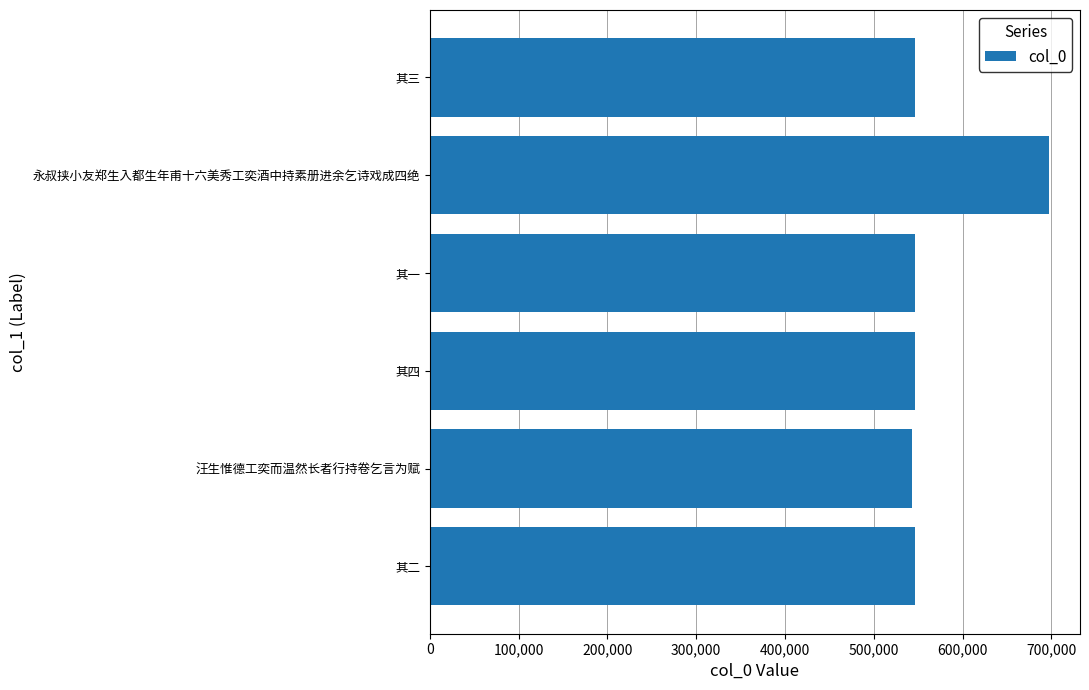

Approximately how many times larger is the value at 永叔挟小友郑生入都生年甫十六美秀工奕酒中持素册进余乞诗戏成四绝 compared to 其四?

1.3